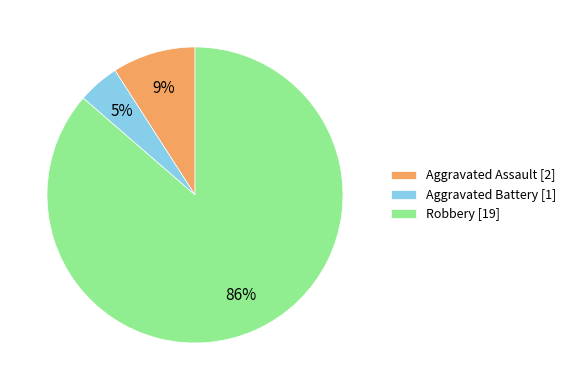

Combined, do Robbery and Aggravated Assault account for over 50%?

Yes